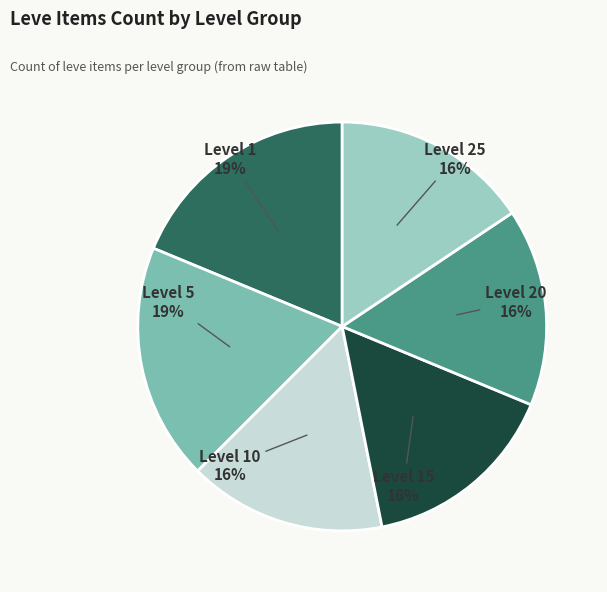

The Level 25 16% slice represents 16% of the pie. True or false?

True